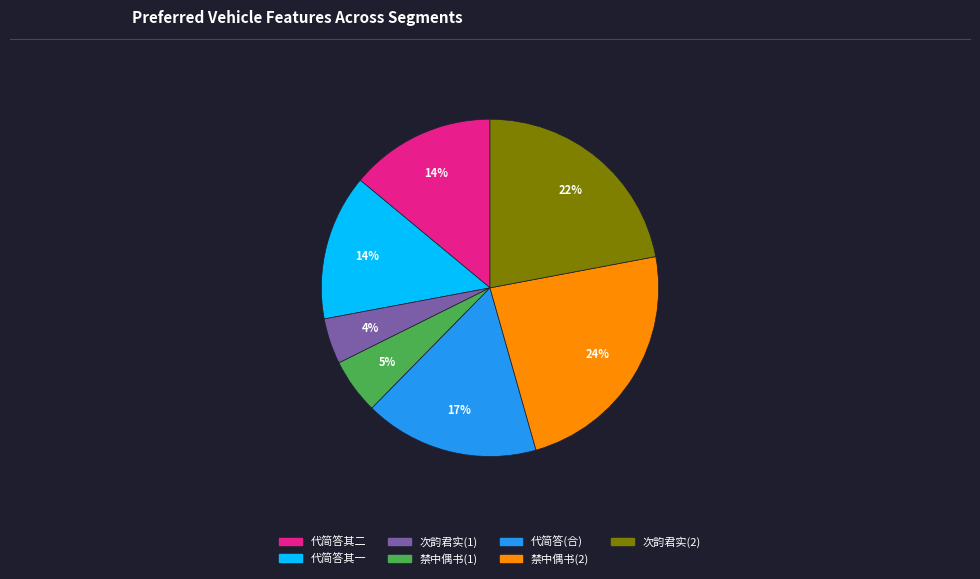

Is there any slice that represents more than half of the pie?

No